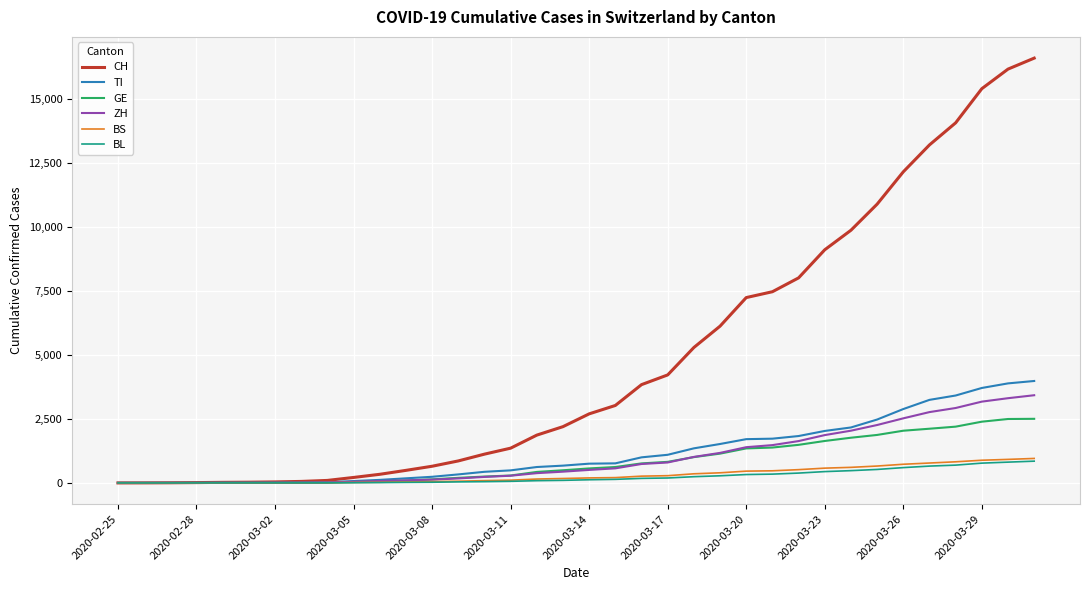

What is the maximum value for GE?

2506